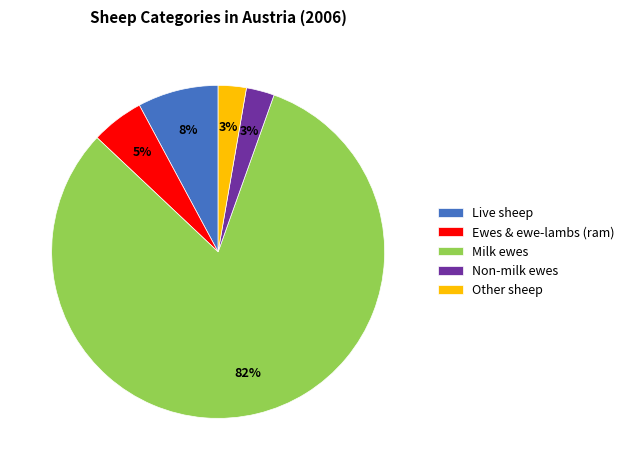

What percentage is the Other sheep slice, to the nearest percent?

3%